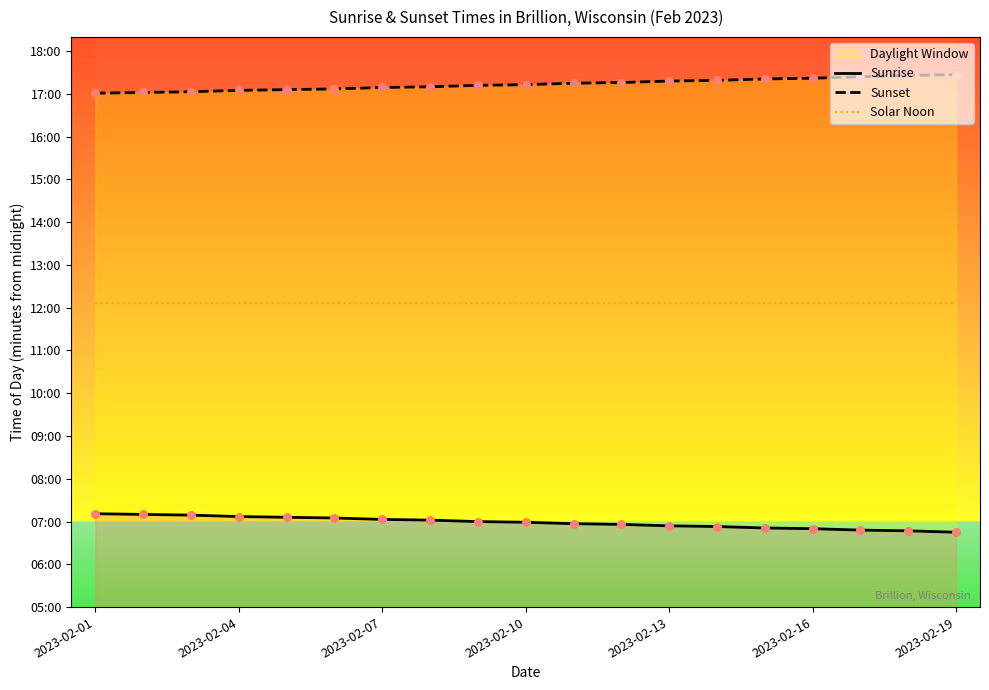

What are all the series names shown in the legend?

Sunrise, Sunset, Solar Noon